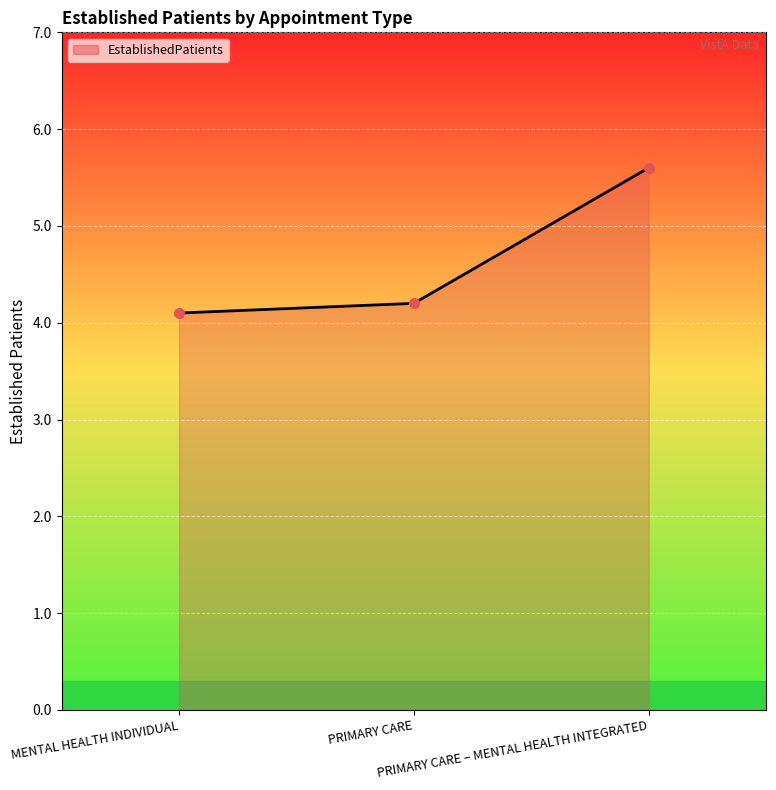

The value at MENTAL HEALTH INDIVIDUAL is 4.1. True or false?

True